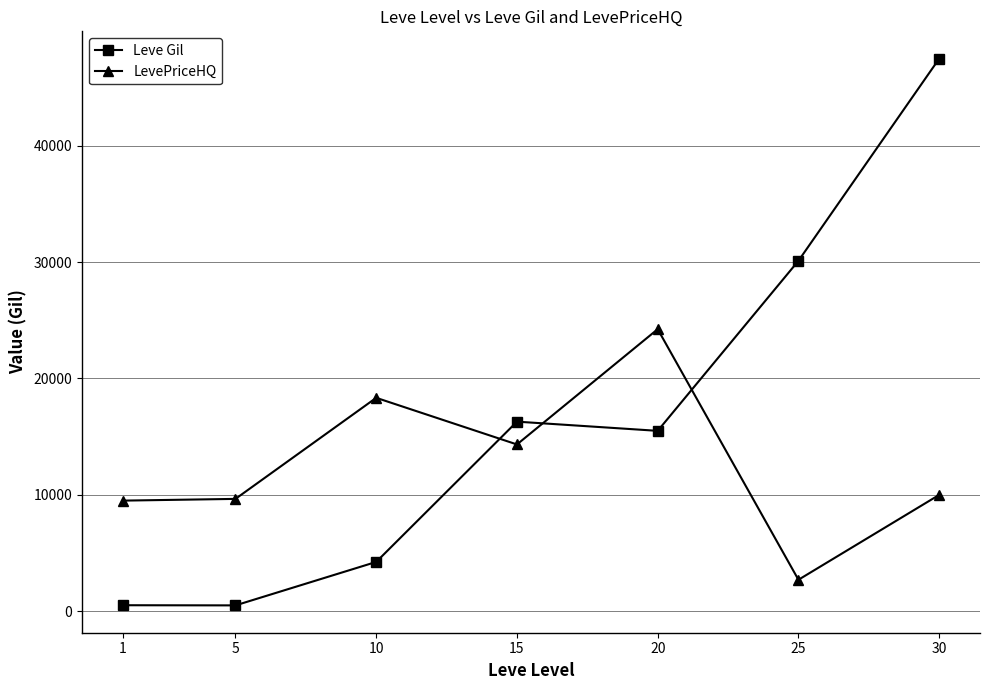

Rank the series by their maximum value, from lowest to highest.

LevePriceHQ, Leve Gil